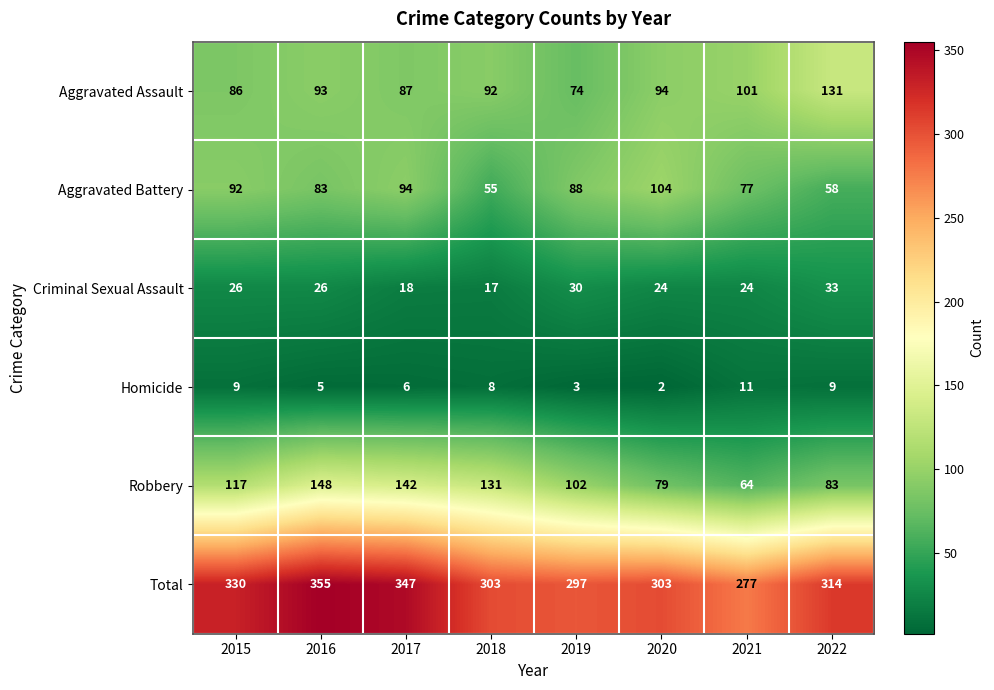

What is the spread (max minus min) of values at 2022?

305